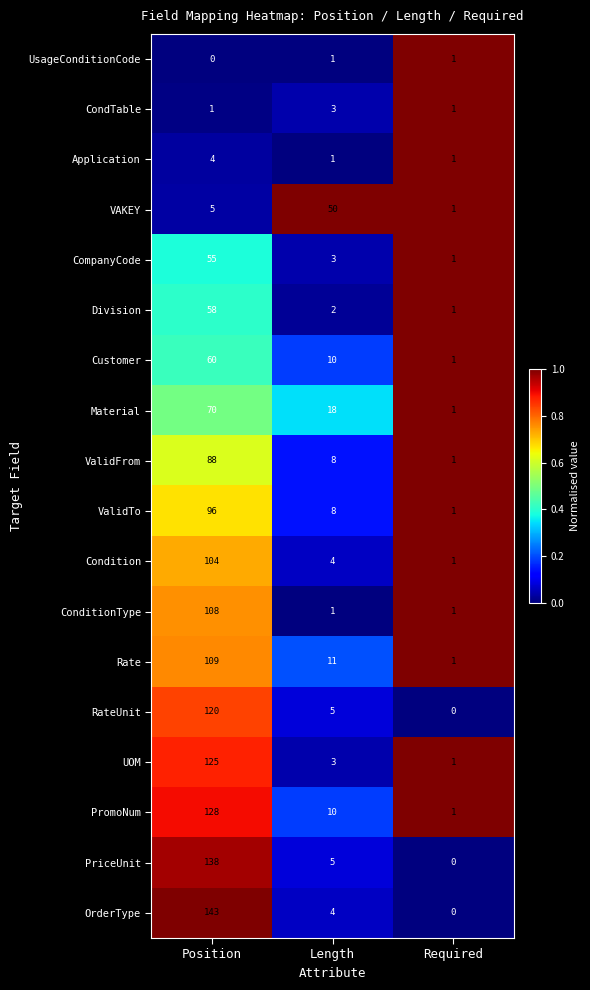

Is it true that UOM equals 1 at Required?

True